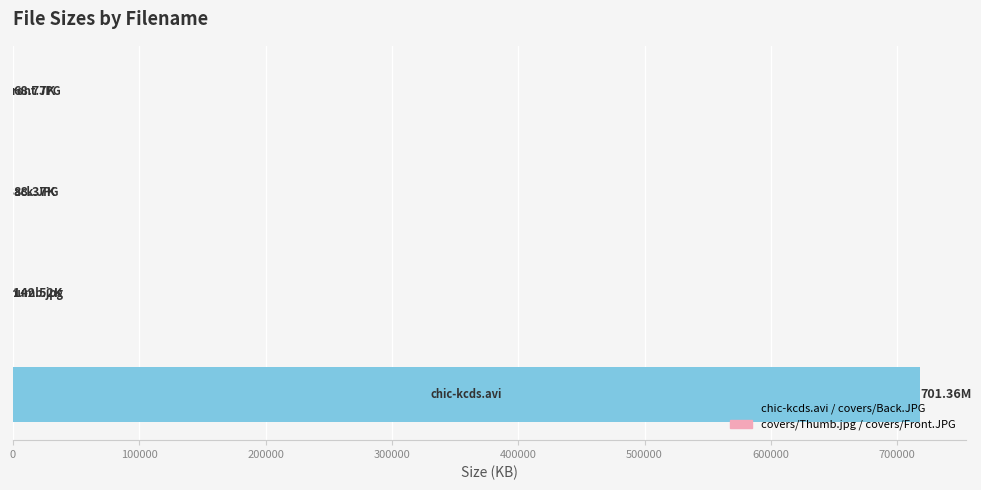

How many data points does each series have?

4